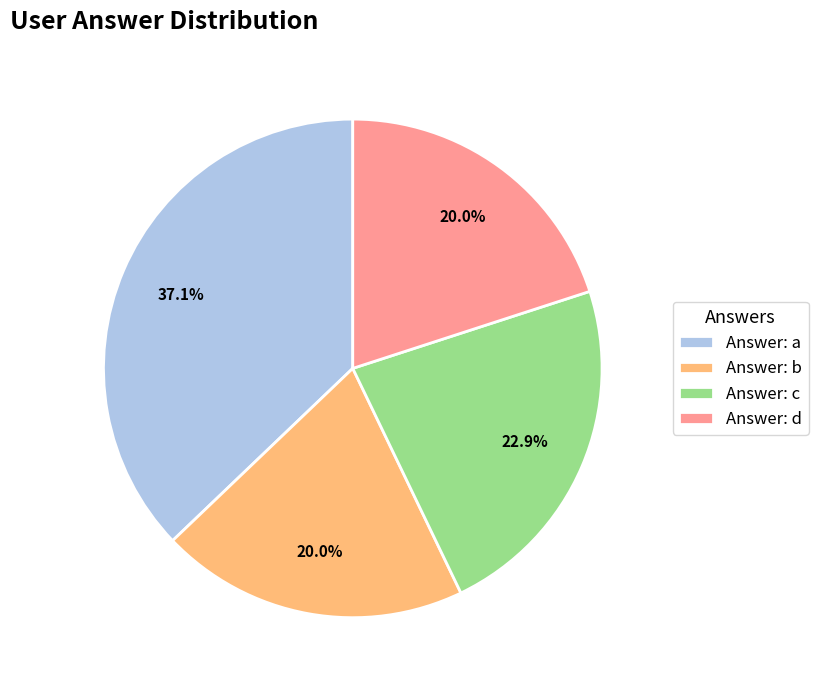

How much of the chart is everything except Answer: a?

62.9%